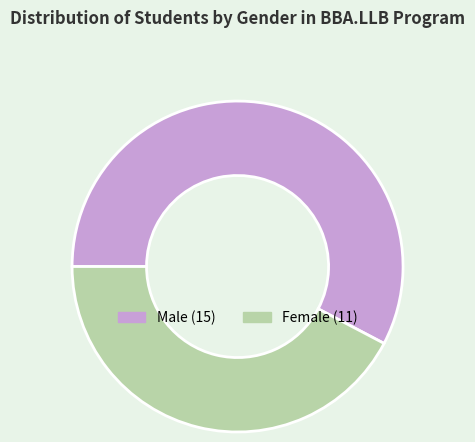

How many slices are in this pie chart?

2